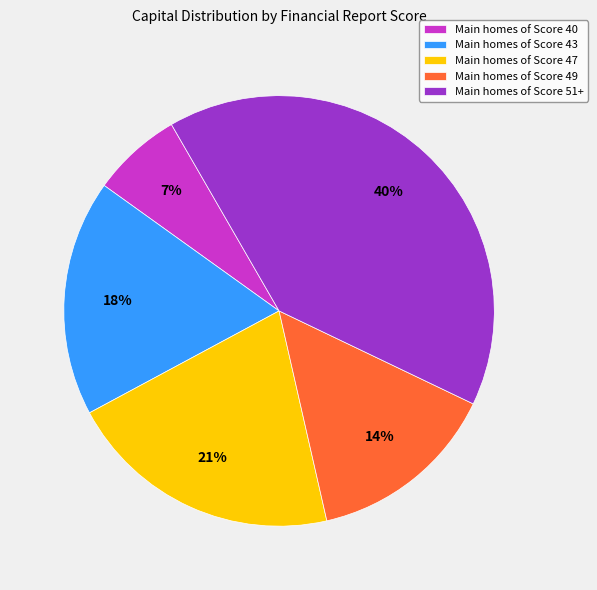

What is the ratio of the value at Main homes of Score 47 to the value at Main homes of Score 51+?

0.5